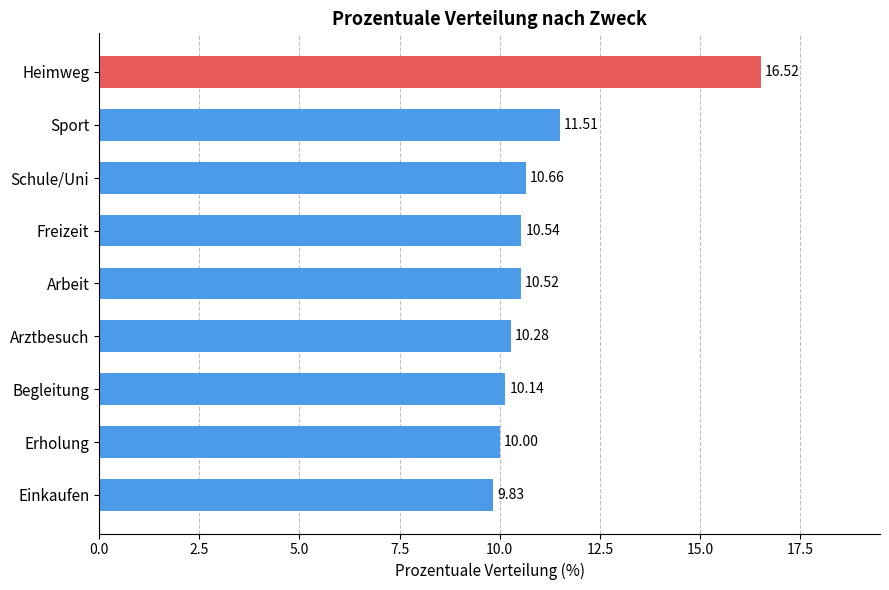

Where is the data nearest to the value 13?

Sport